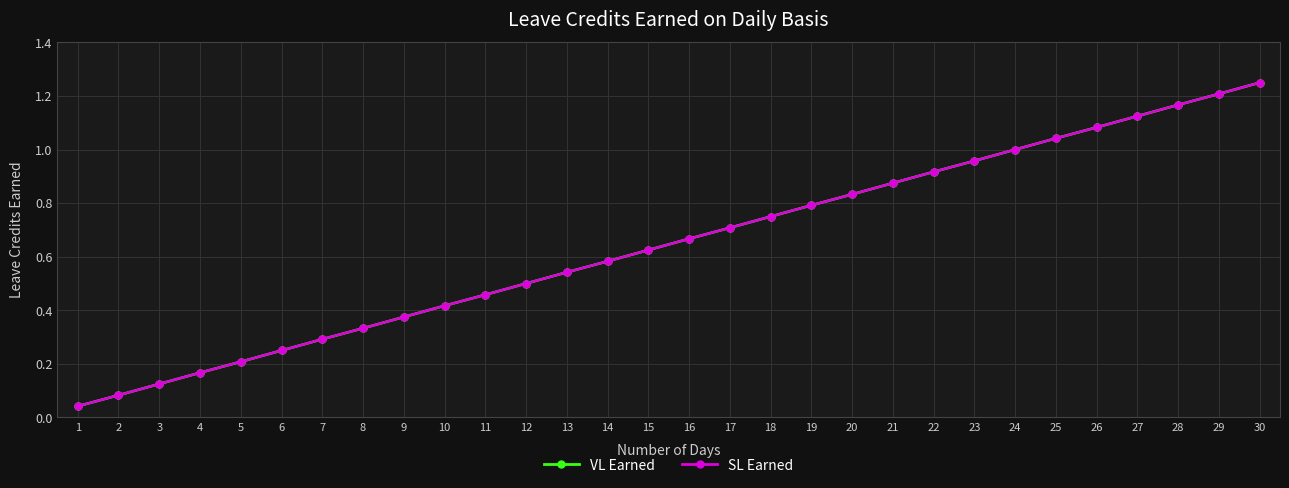

What value does the VL Earned series have at 21?

0.9